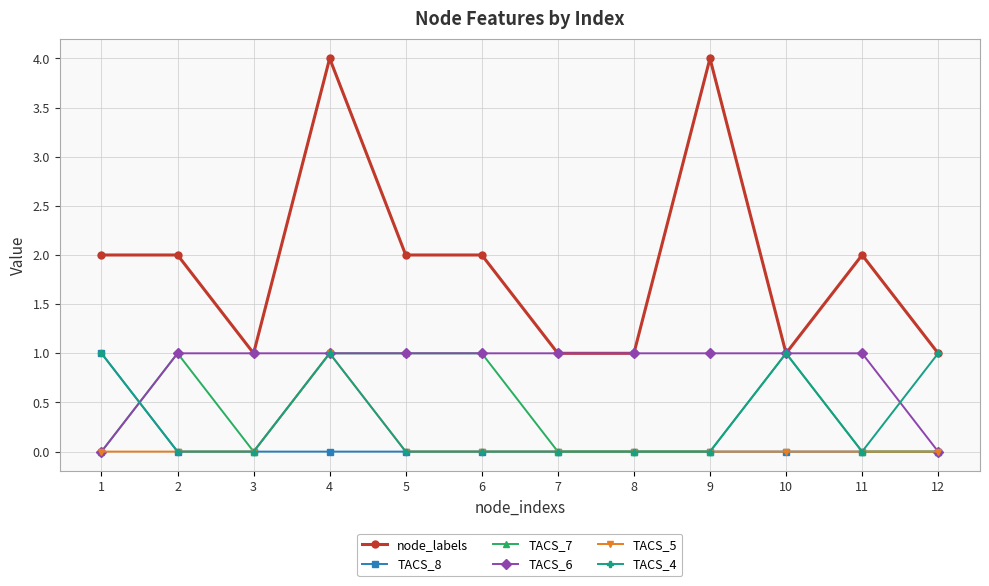

What is the value of the TACS_6 point at the 3rd from the left?

1